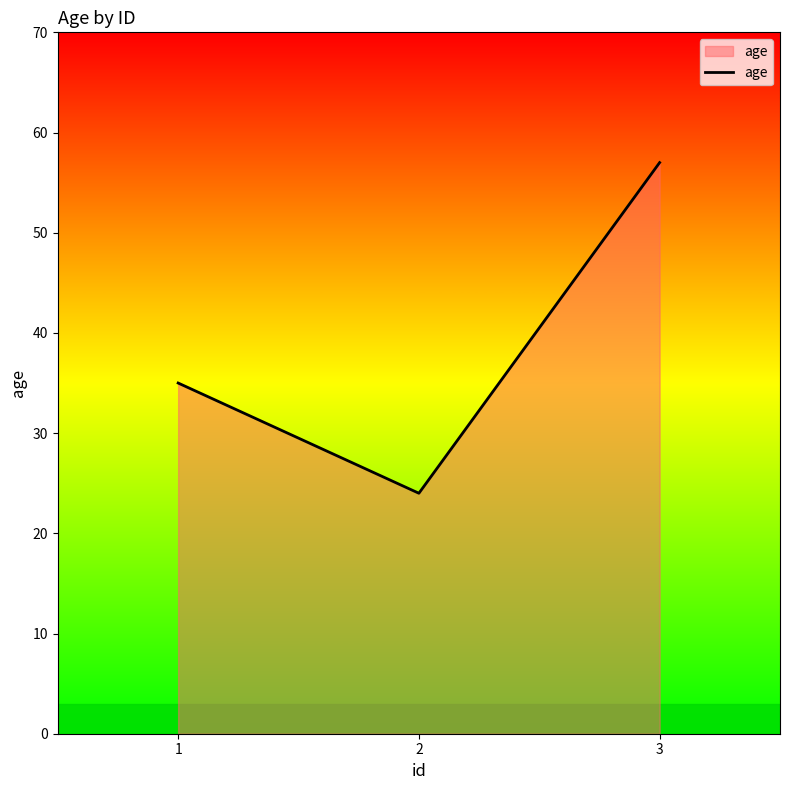

Which label corresponds to the smallest value in the chart?

2